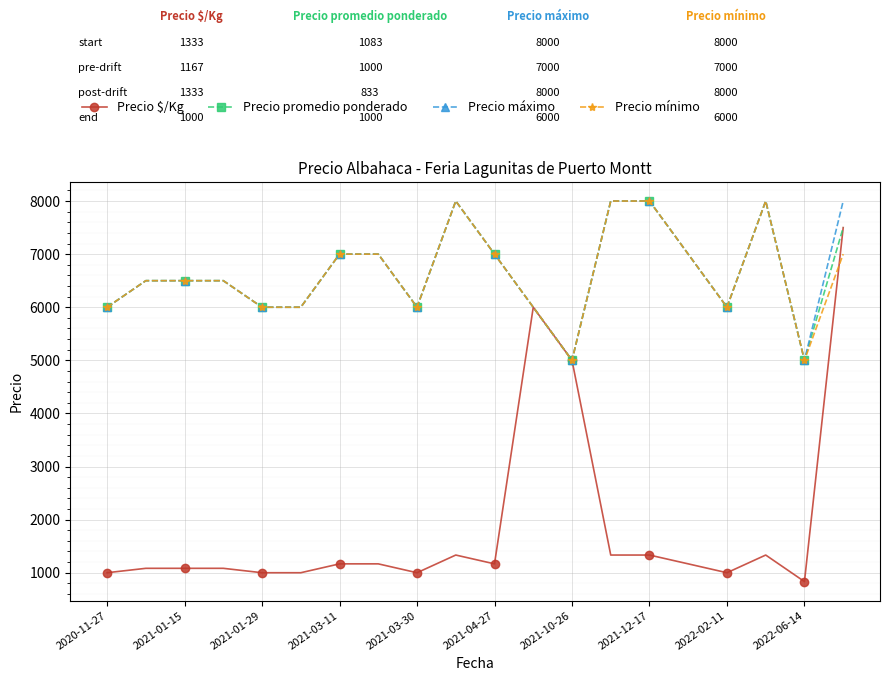

What is the value of the Precio $/Kg point at the 1st from the left?

1000